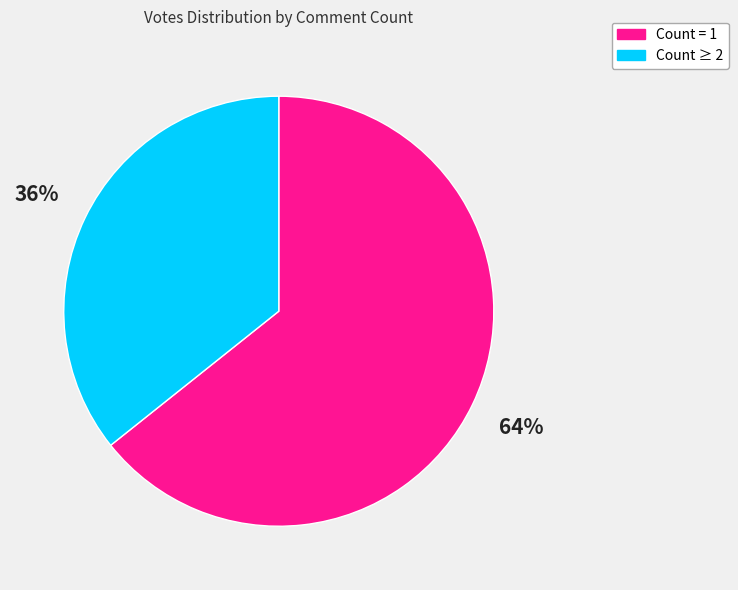

To the nearest percent, what is the average slice percentage?

50%